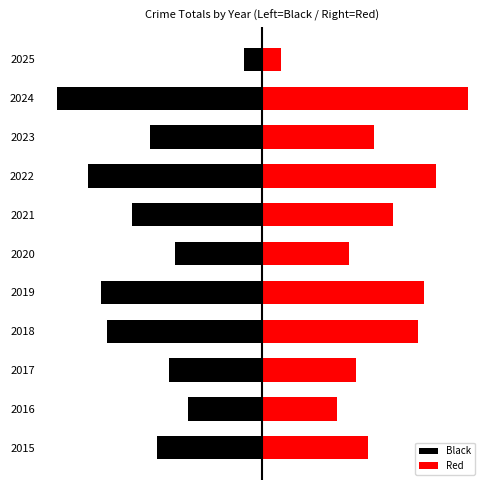

At how many categories does at least one series exceed 4?

10